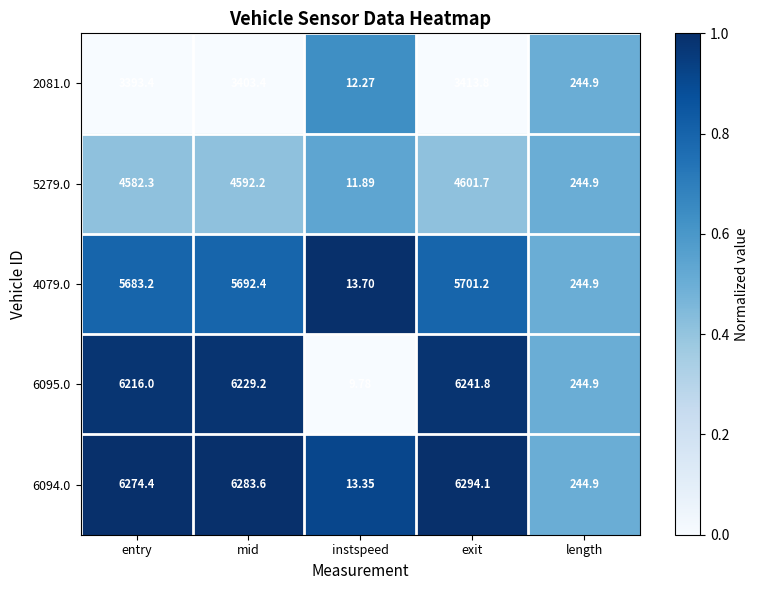

At which label does 5279.0 first exceed 4582?

entry